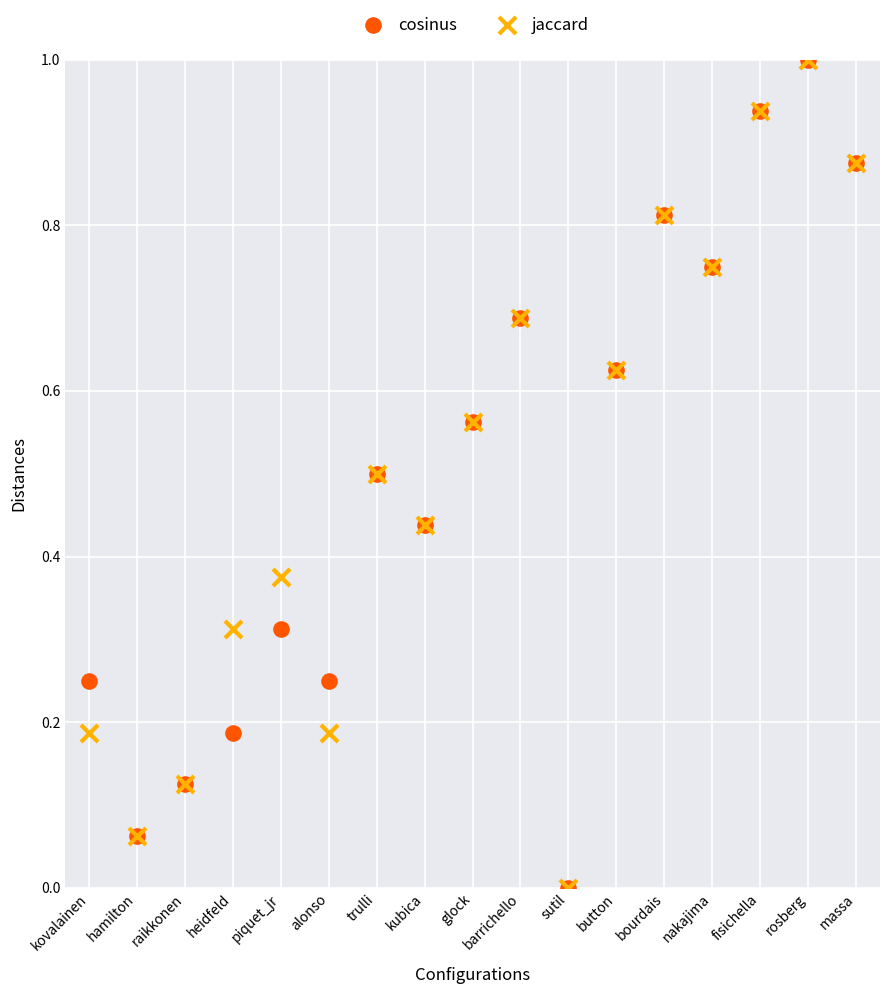

What are all the series names shown in the legend?

cosinus, jaccard